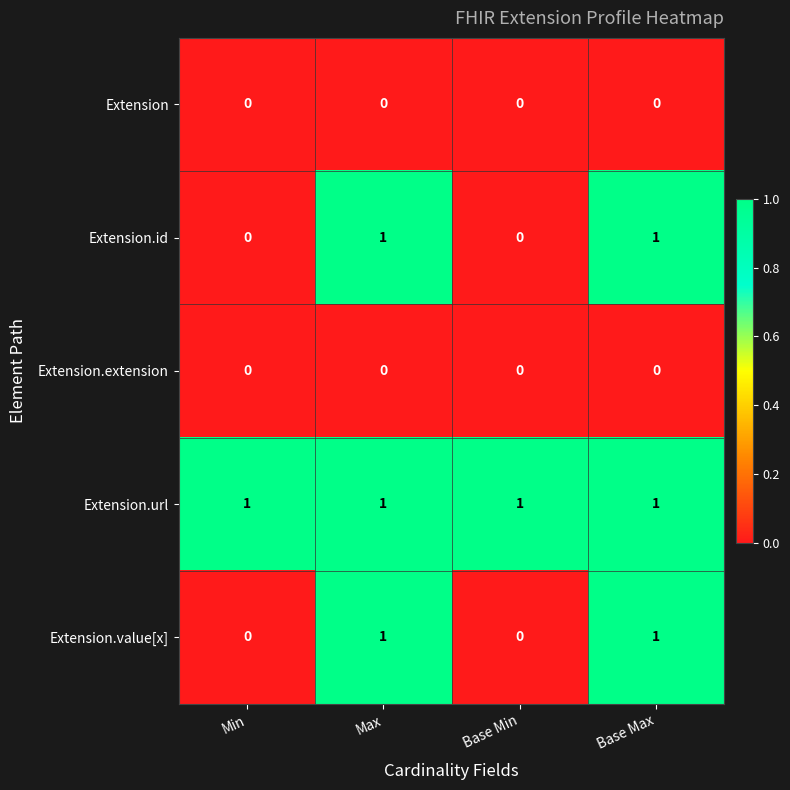

What is the spread (max minus min) of values at Base Min?

1